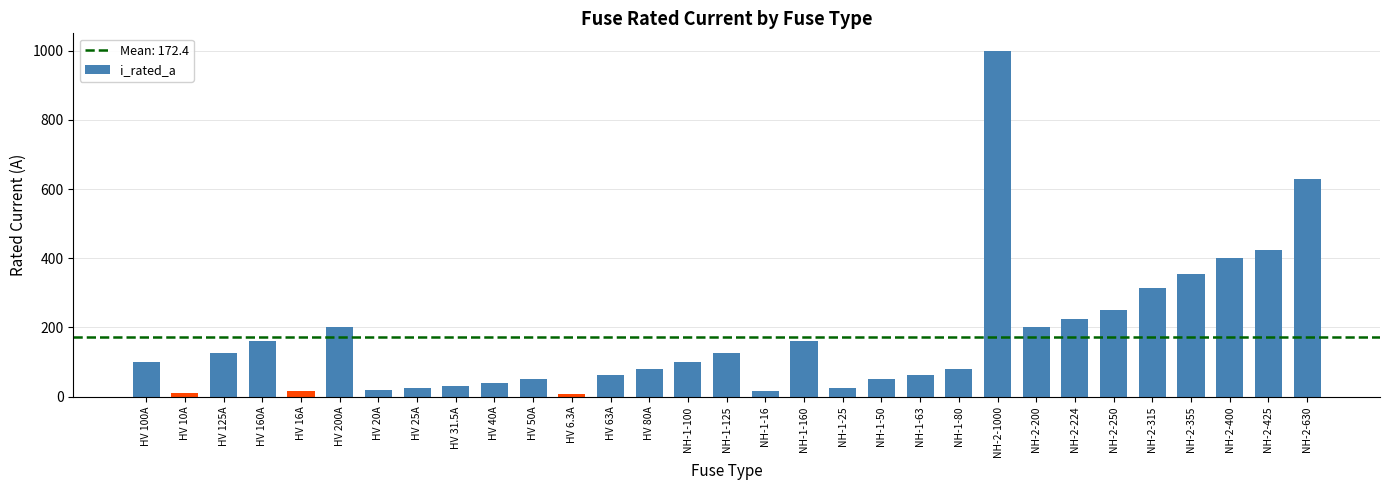

Which has a higher value, HV 100A or NH-2-425?

NH-2-425